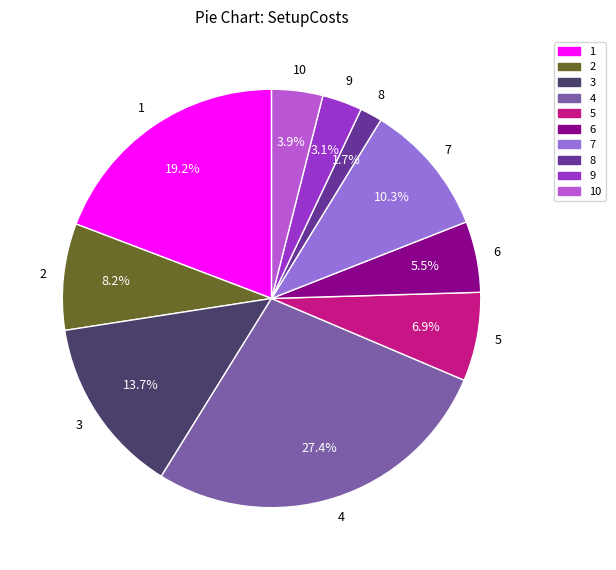

Does any single category account for the majority?

No